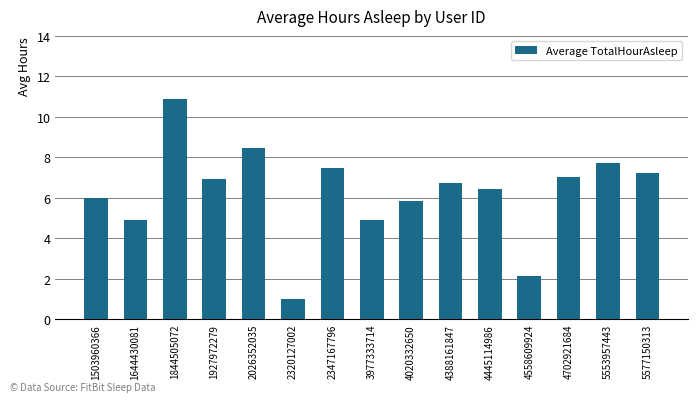

The chart shows a value of 9.6 at 5577150313. True or false?

False